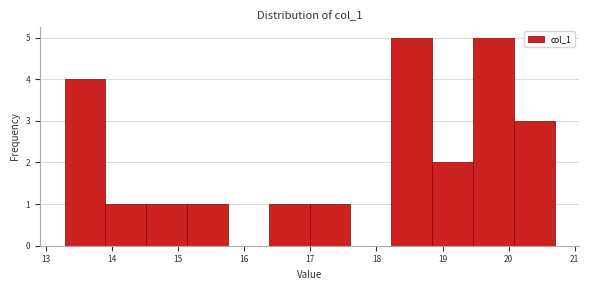

Reading left to right, transcribe this chart: for each bar, give the range it covers on the x-axis and its height. Neither the bar edges nor the heights are printed on the chart, so give them approximately, as read against the axes.

13.3 to 13.9: 4
13.9 to 14.5: 1
14.5 to 15.1: 1
15.1 to 15.8: 1
15.8 to 16.4: 0
16.4 to 17.0: 1
17.0 to 17.6: 1
17.6 to 18.2: 0
18.2 to 18.8: 5
18.8 to 19.5: 2
19.5 to 20.1: 5
20.1 to 20.7: 3